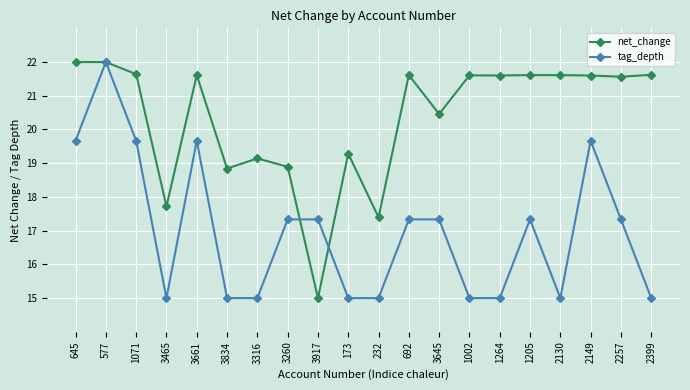

At which category does tag_depth reach its first local valley?

3465